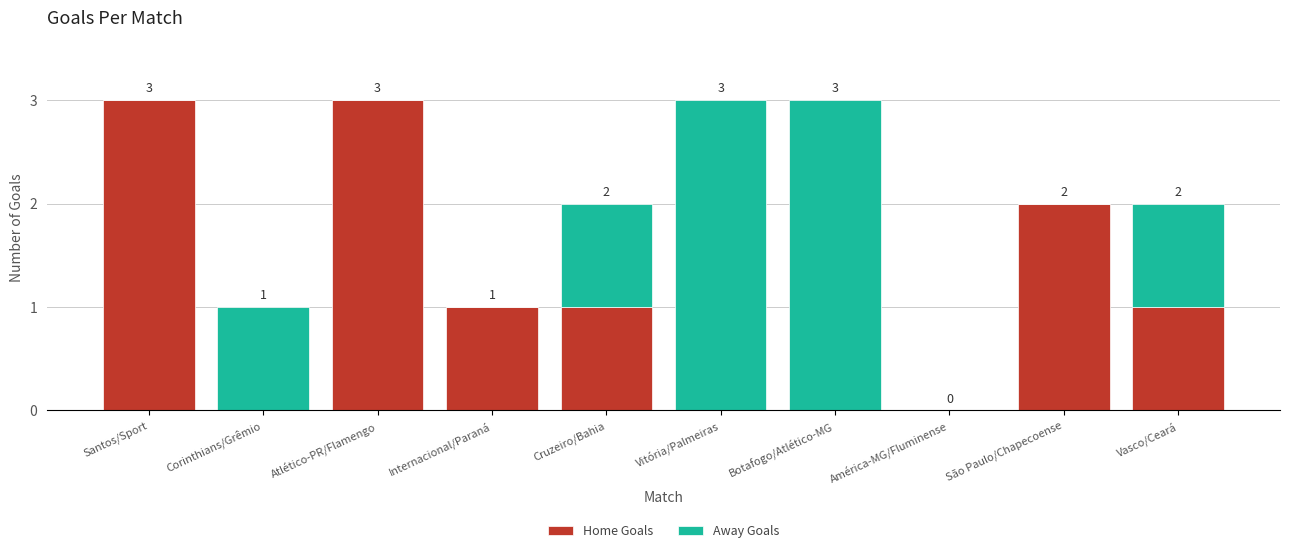

At which label does Home Goals first exceed 1?

Santos/Sport